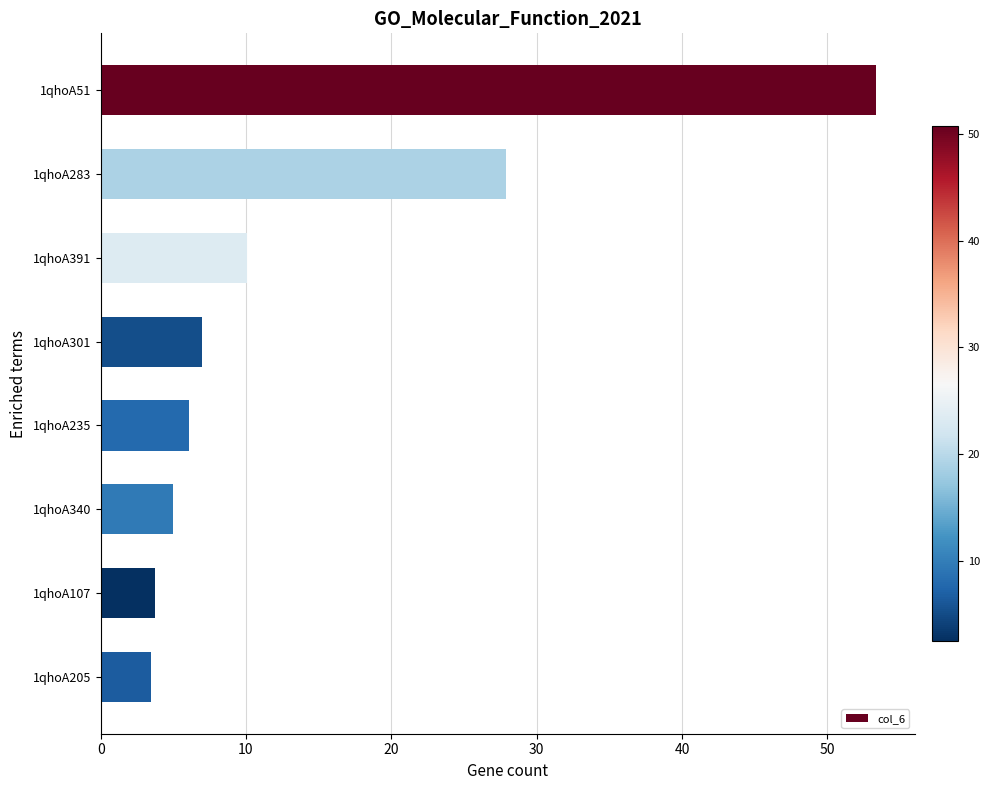

Reading bottom to top, list all the values displayed in this chart.

3.5	3.7	5.0	6.0	7.0	10.1	27.9	53.4